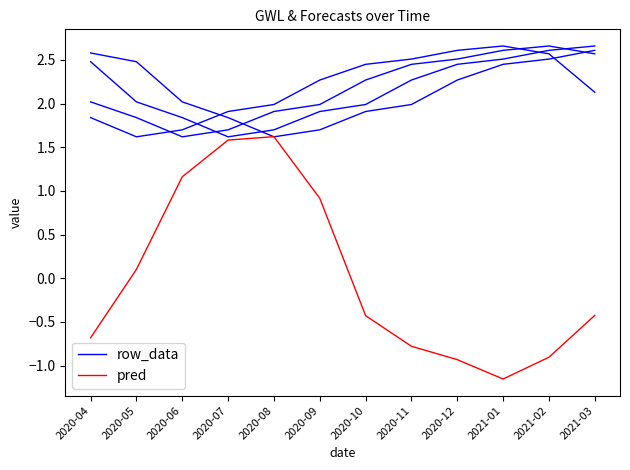

Which series has the widest spread of values?

pred